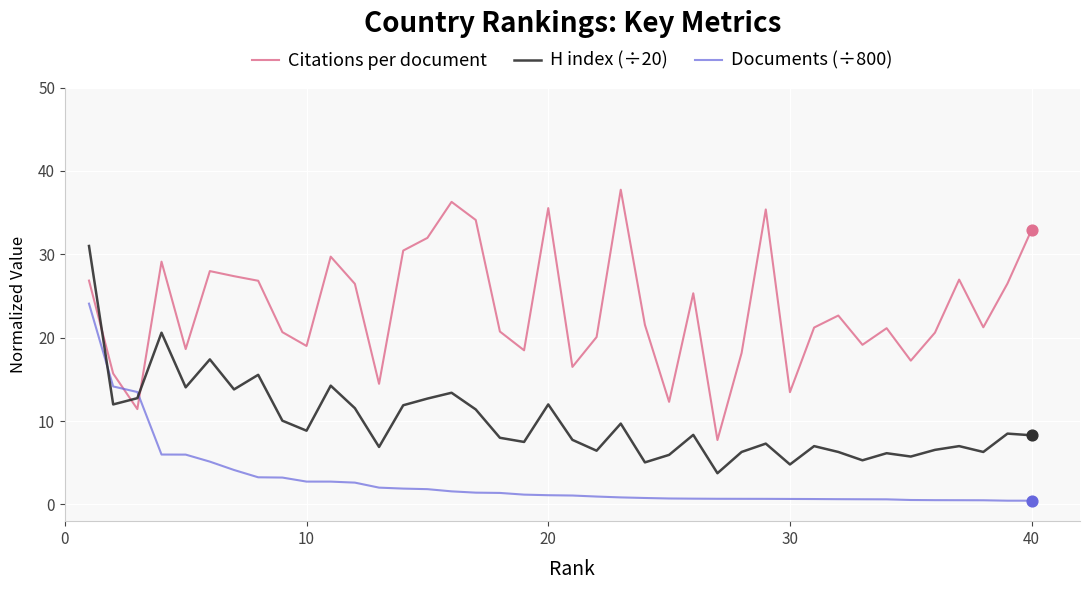

True or false: H index (÷20) and Citations per document cross at least once.

True